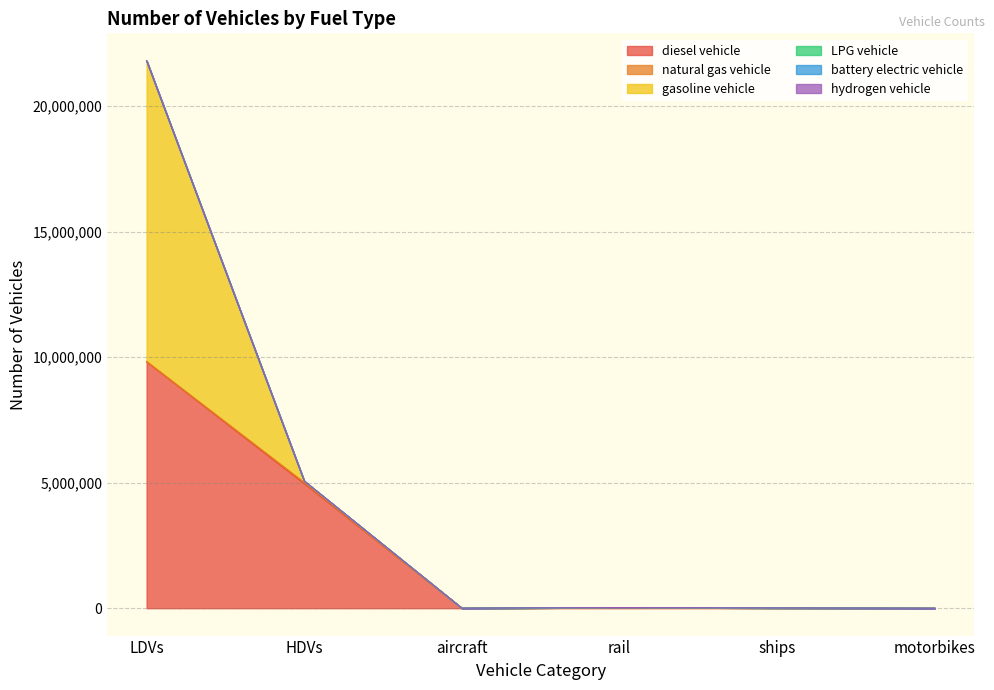

How many data points in diesel vehicle are above 26052?

3